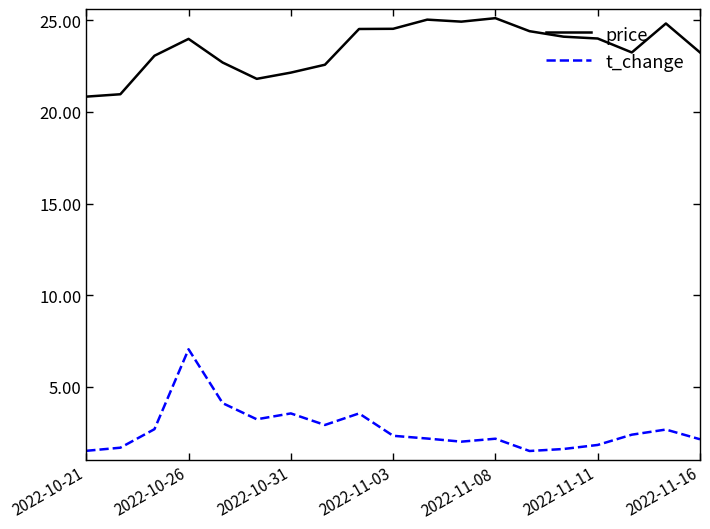

What is the lowest value of the price series?

20.8